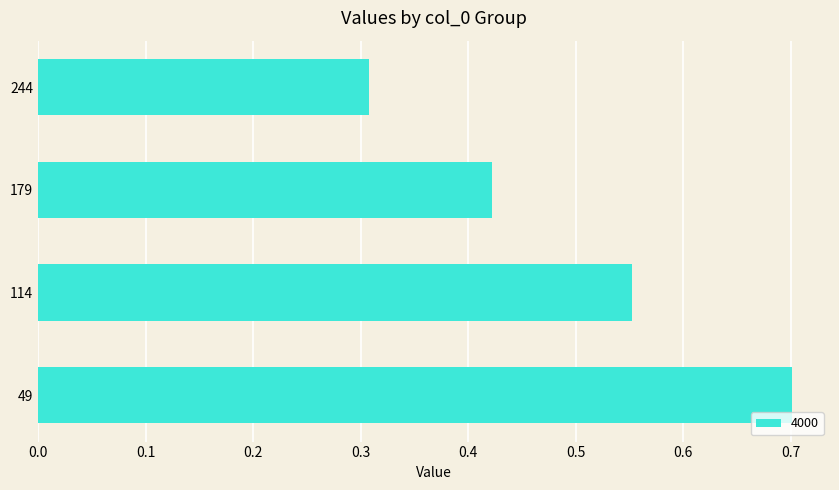

List the labels in order of value, largest first.

49, 114, 179, 244